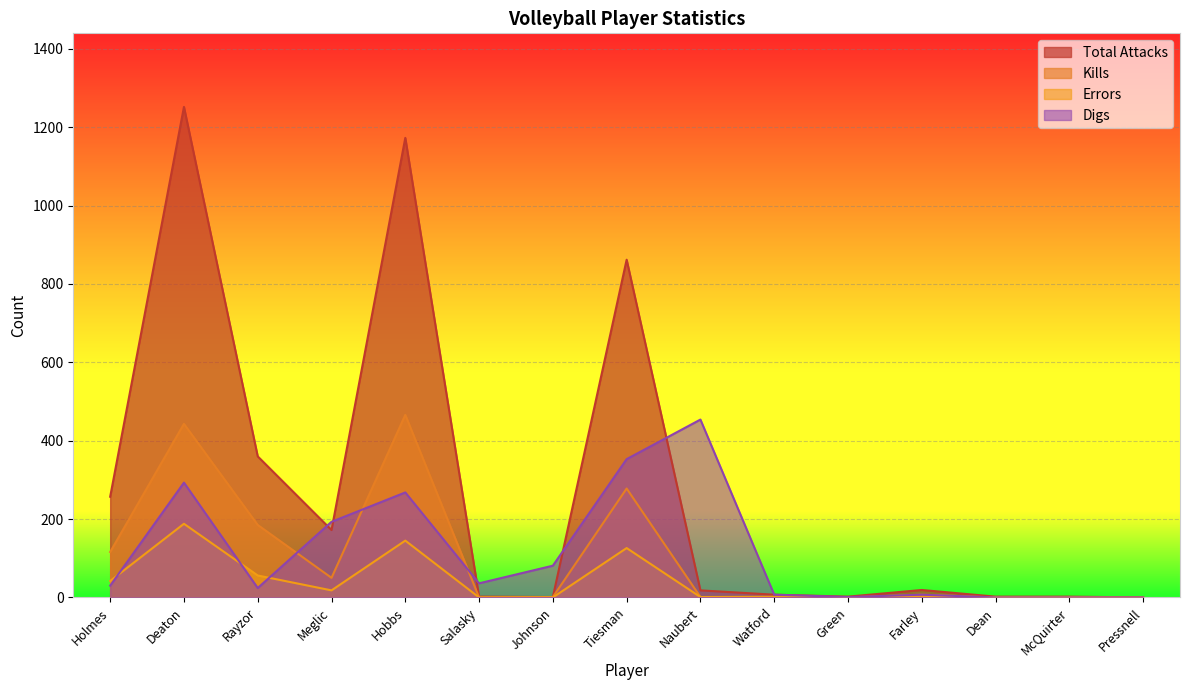

How many times do Errors and Digs cross each other?

4